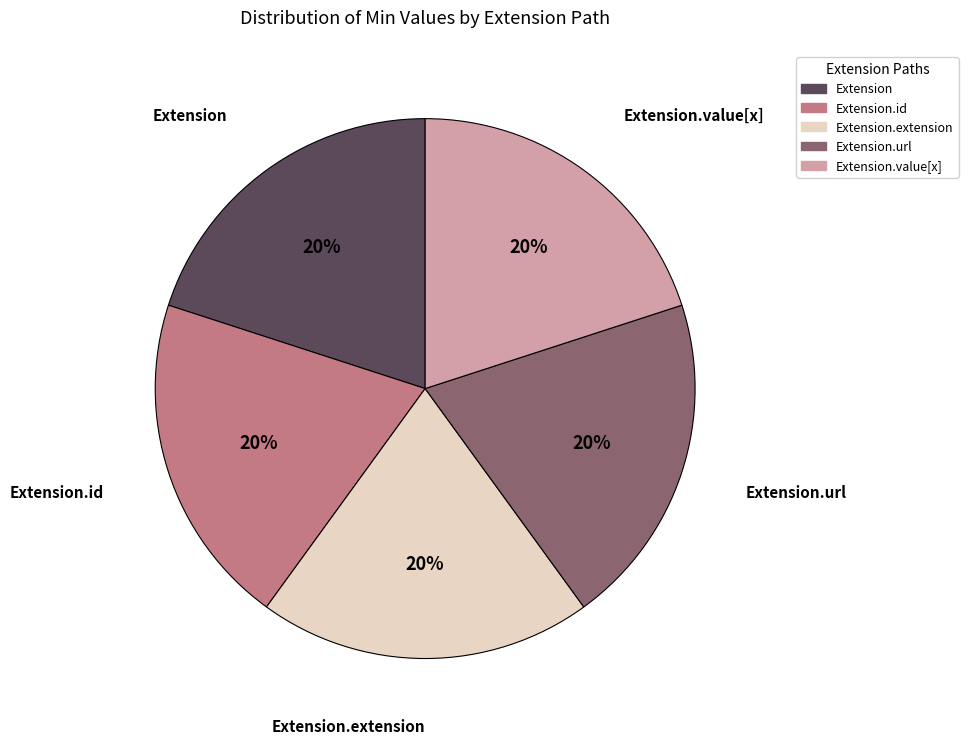

To the nearest percent, what is the average slice percentage?

20%